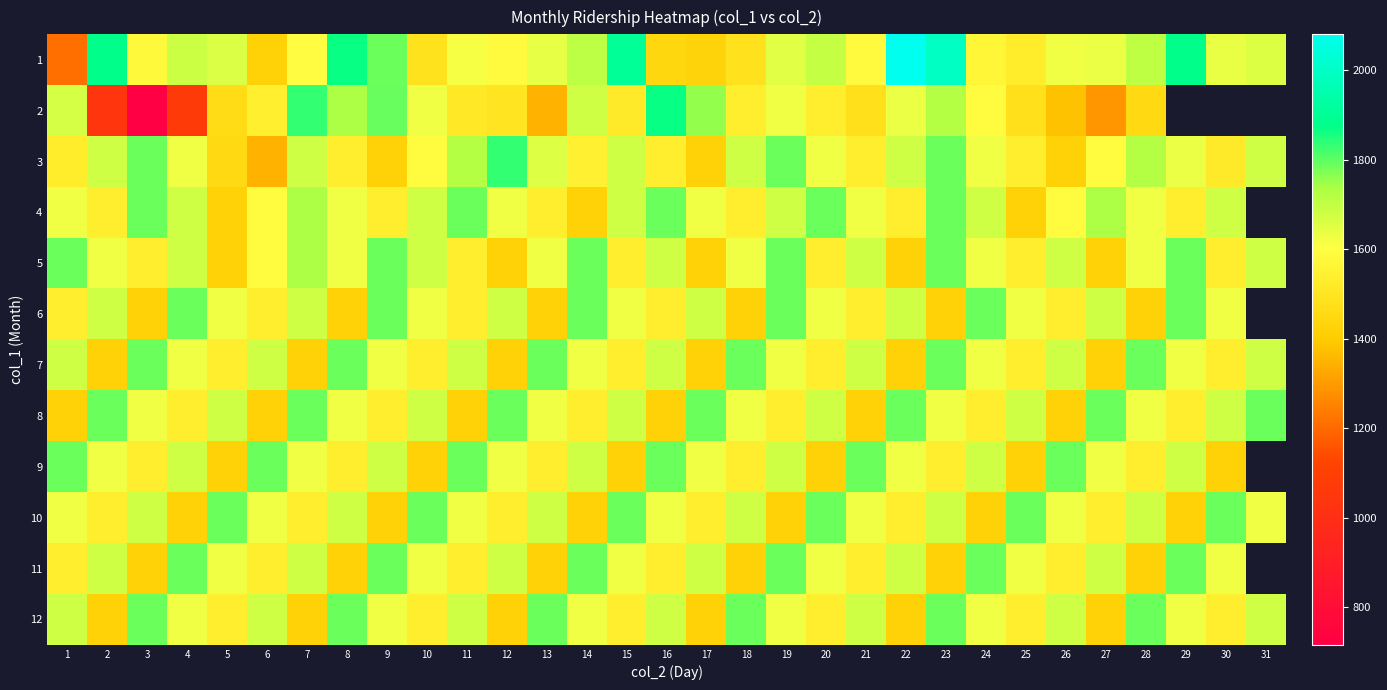

How many values in the 8 series exceed 1623?

13